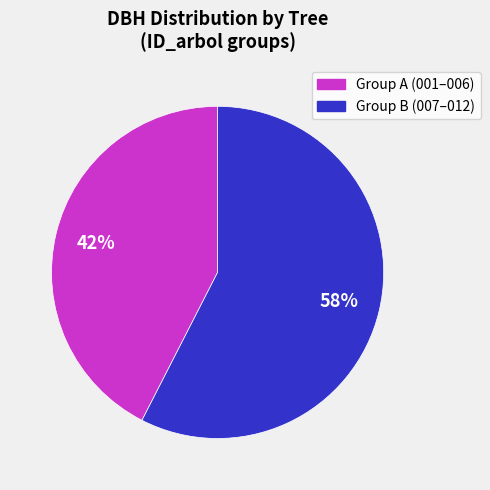

To the nearest percent, what is the combined percentage of Group A (001–006) and Group B (007–012)?

100%